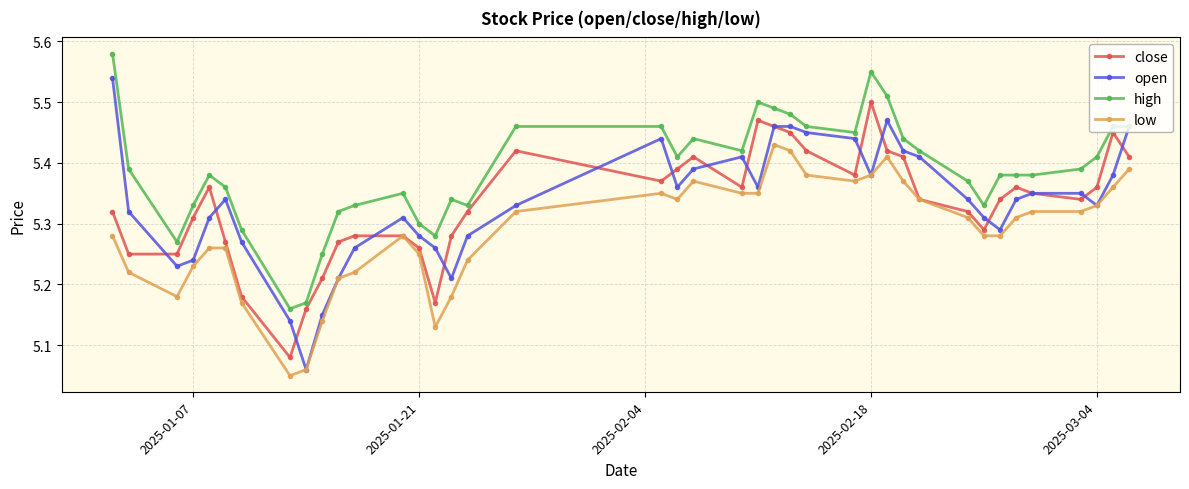

List the series in order of their peak value, highest first.

high, open, close, low